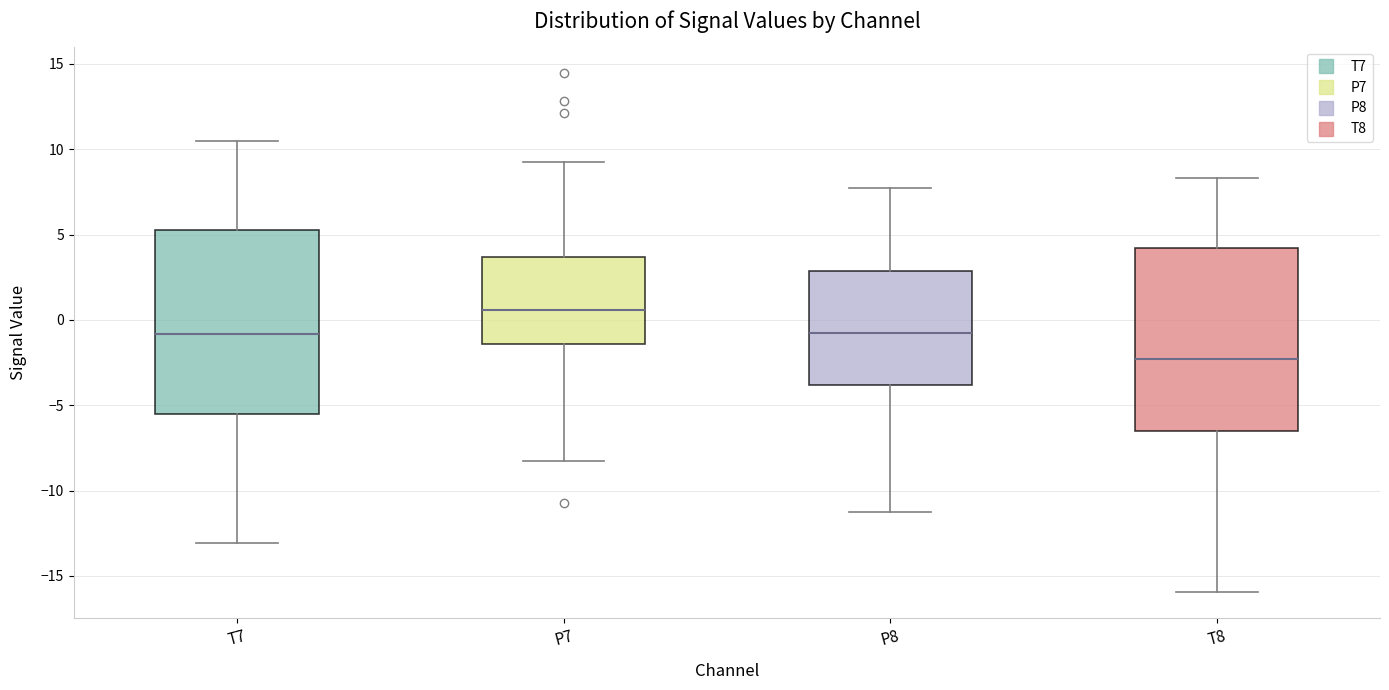

Where does the lower whisker of the box for P7 end on the y-axis? The values are not printed on the chart, so give them approximately, as read against the axis.

-8.5